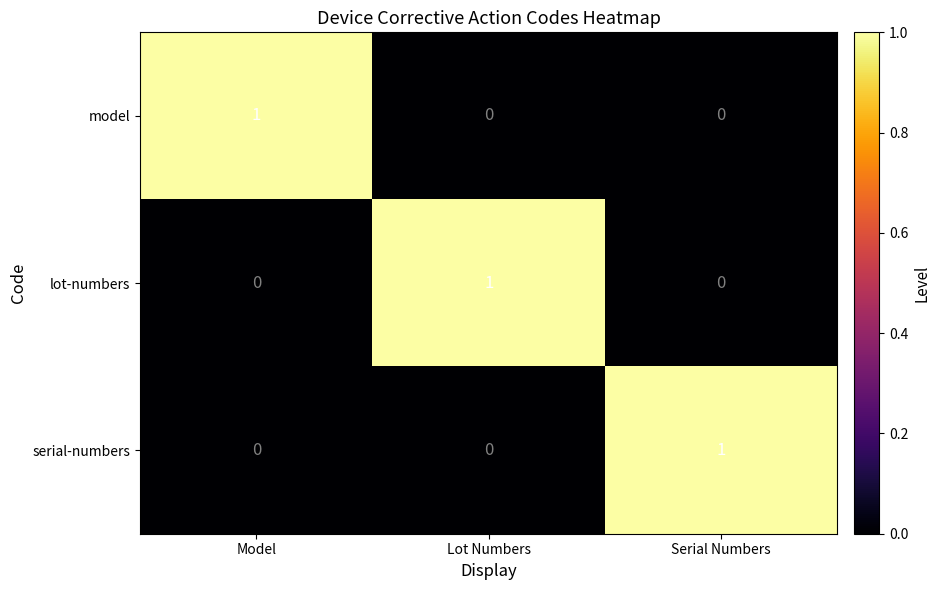

The model series shows -1 at Lot Numbers. True or false?

False